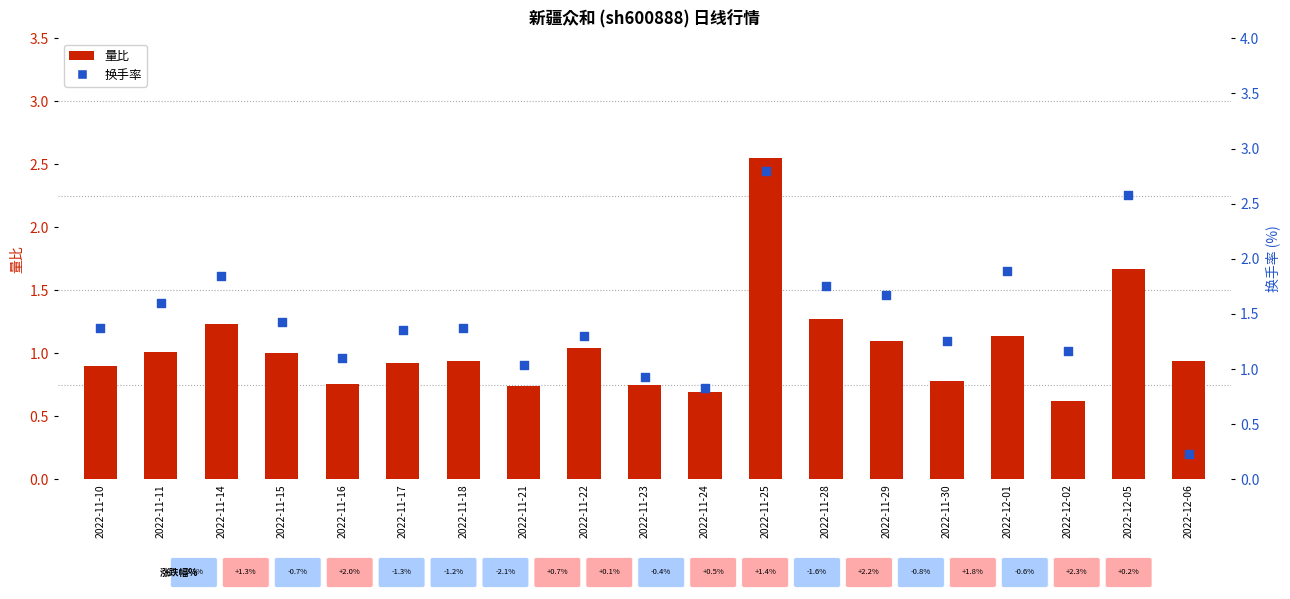

Which series has the largest Y range (max minus min)?

换手率